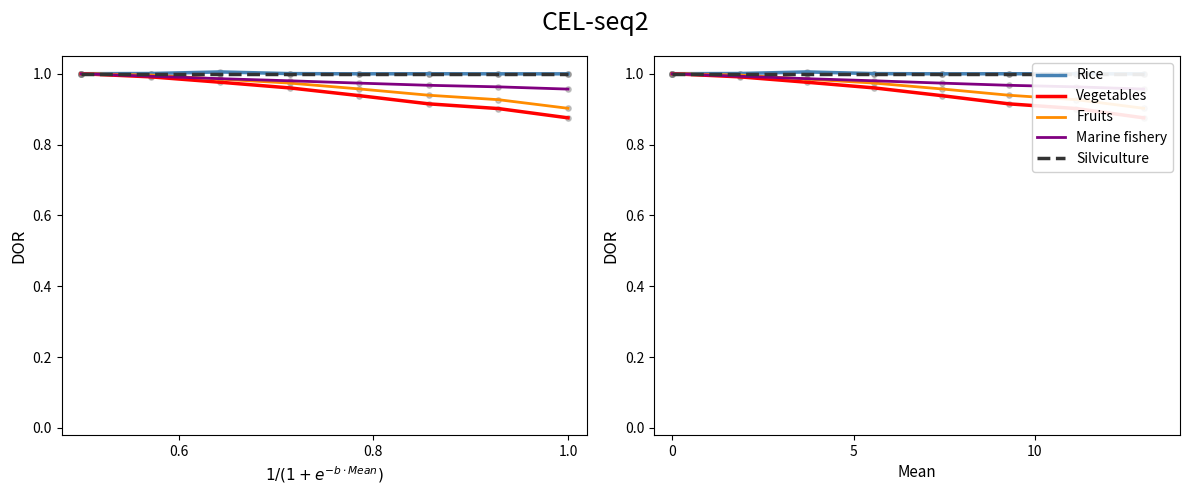

Which series contains the highest Y value?

Rice